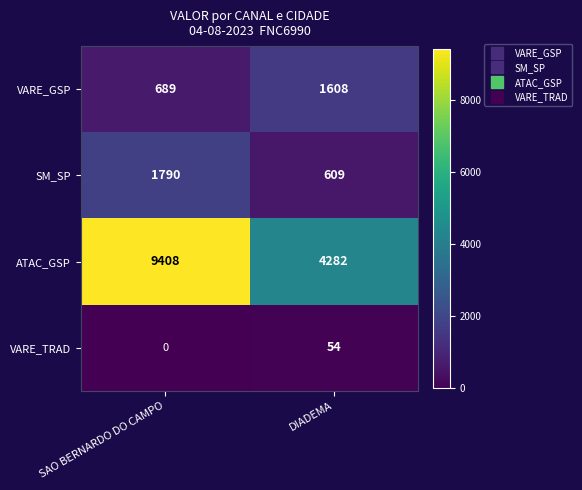

What is the approximate value of VARE_GSP at SAO BERNARDO DO CAMPO, to the nearest 10?

690